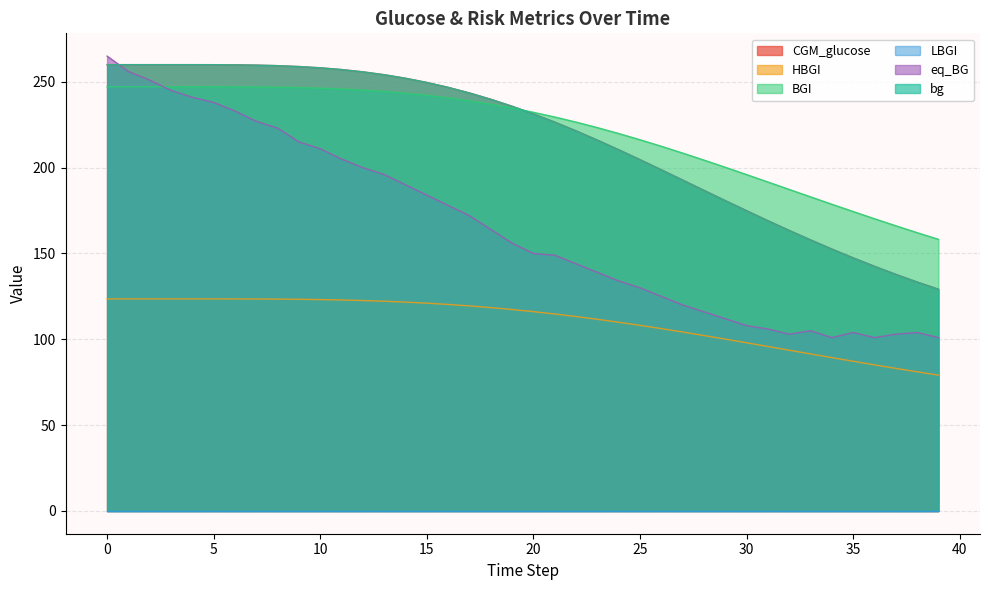

How many times do eq_BG and CGM_glucose cross each other?

1